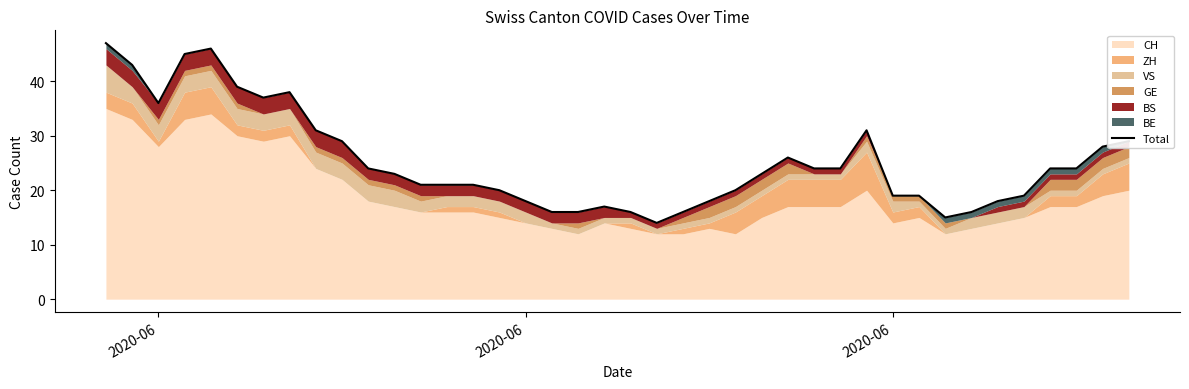

Does the chart display data point markers on the line(s)?

No